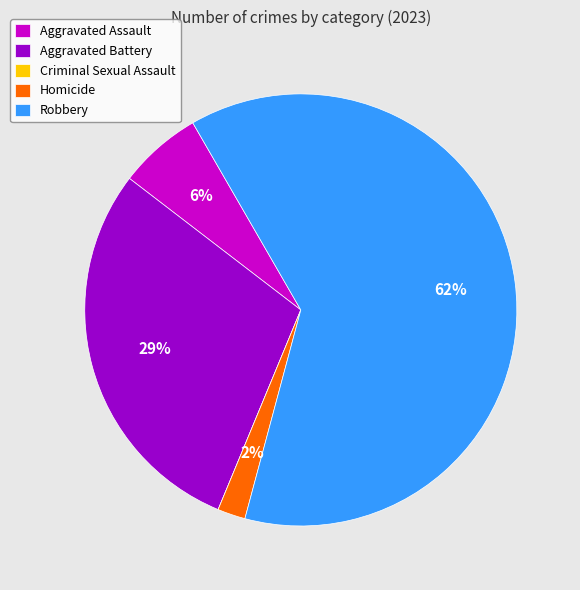

Between Aggravated Battery and Homicide, which is larger?

Aggravated Battery